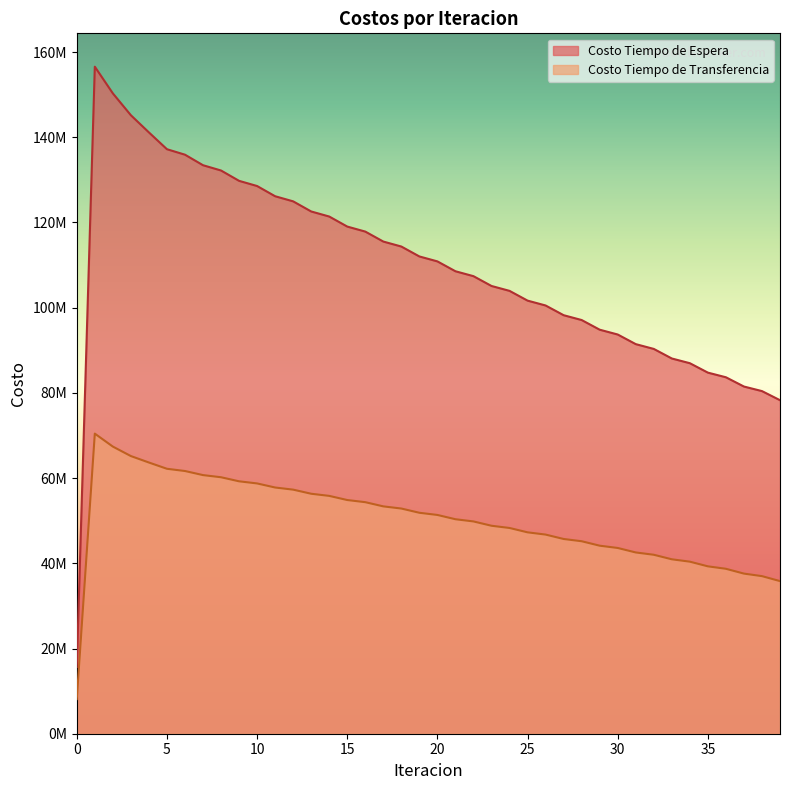

What is the value of the Costo Tiempo de Espera point at the 37th from the left?

83663261.3